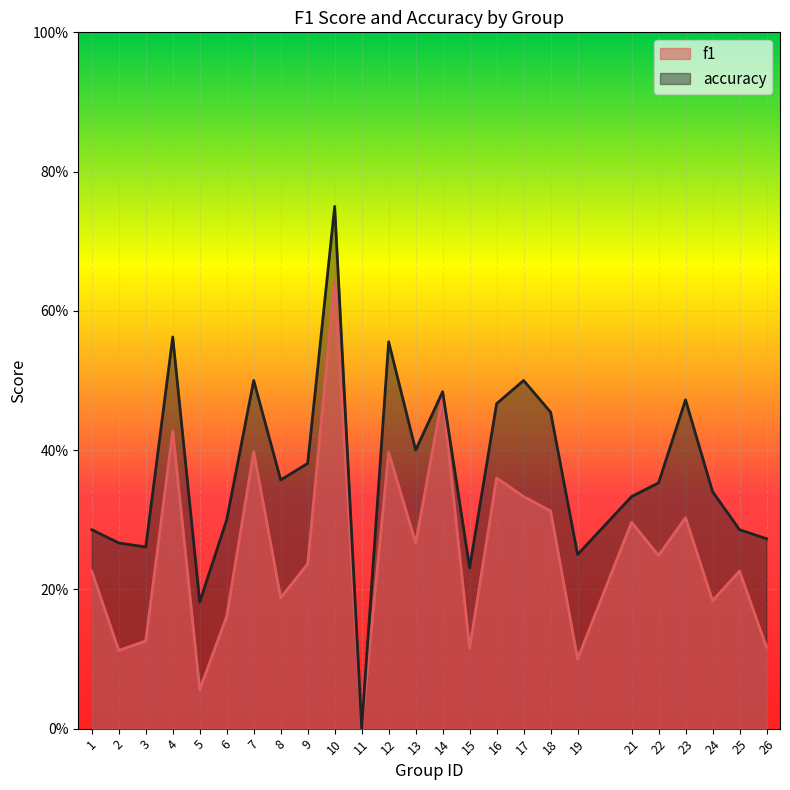

Which series has the largest total across all categories?

accuracy